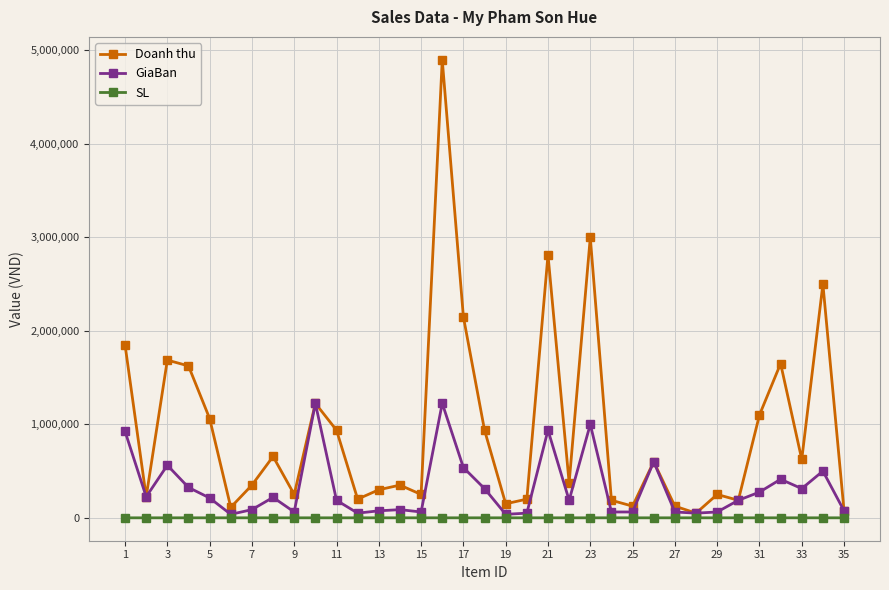

True or false: SL has more than 1 points higher than both neighbors.

True